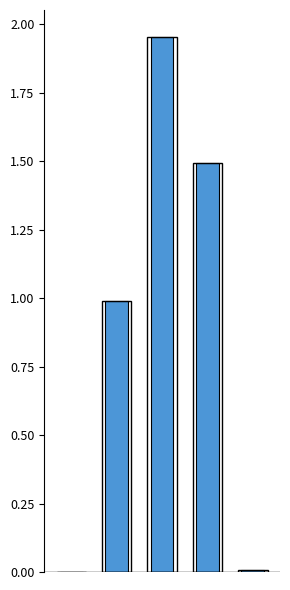

What is the difference between the second highest and minimum values?

1.5